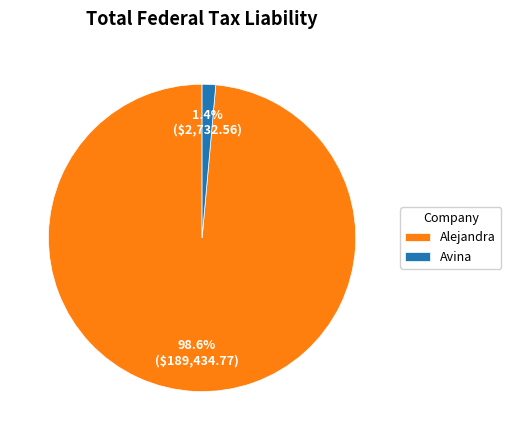

To the nearest percent, what is the difference between the Alejandra and Avina slice percentages?

97%